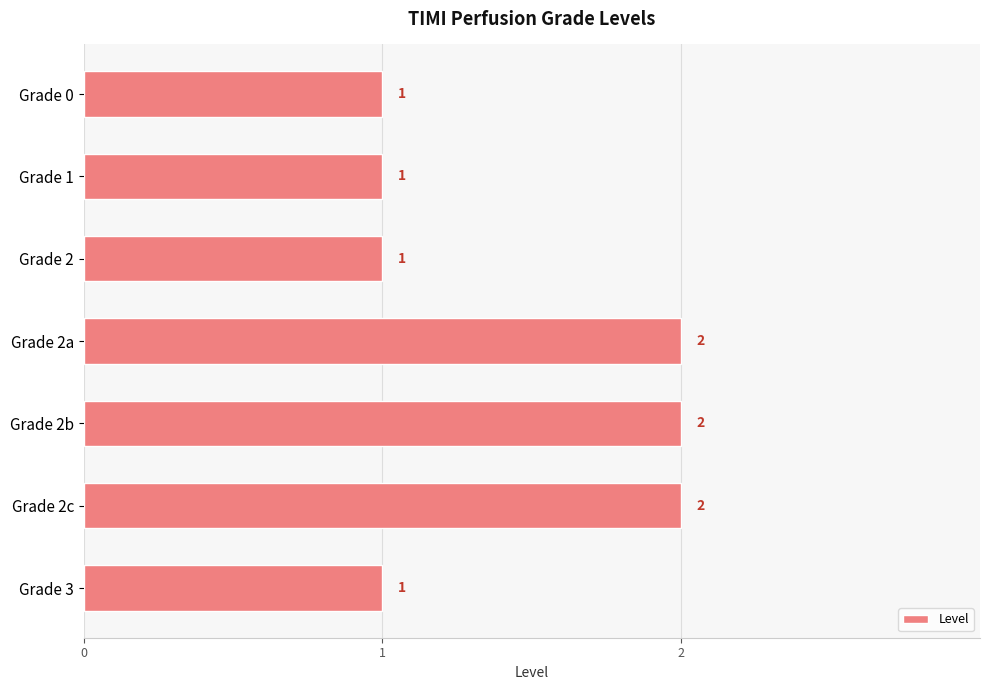

Which has a higher value, Grade 1 or Grade 2b?

Grade 2b